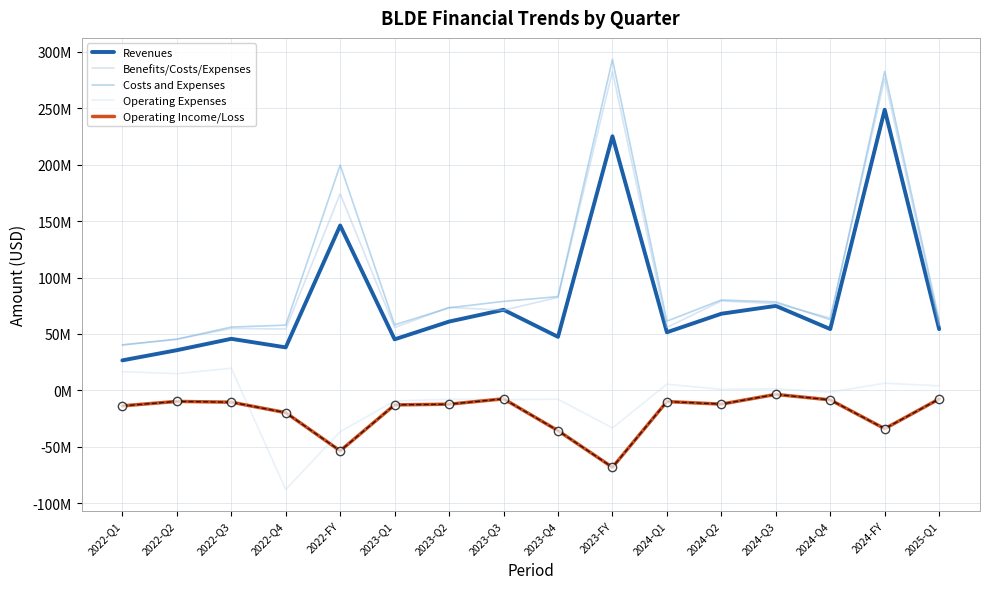

Does the chart display data point markers on the line(s)?

No